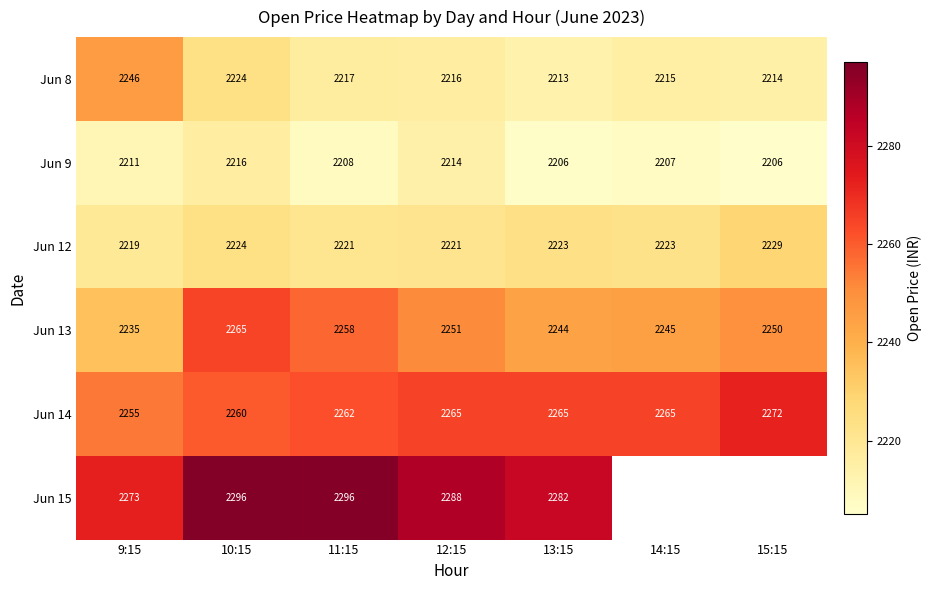

What is the sum of the Jun 12 values at 10:15 and 15:15?

4453